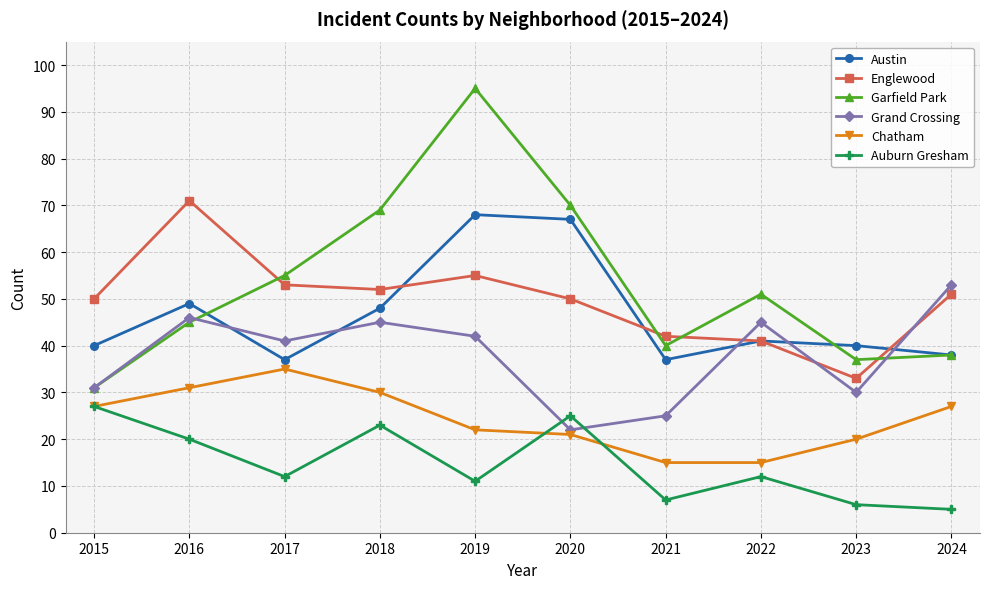

At which label does Grand Crossing reach its minimum?

2020